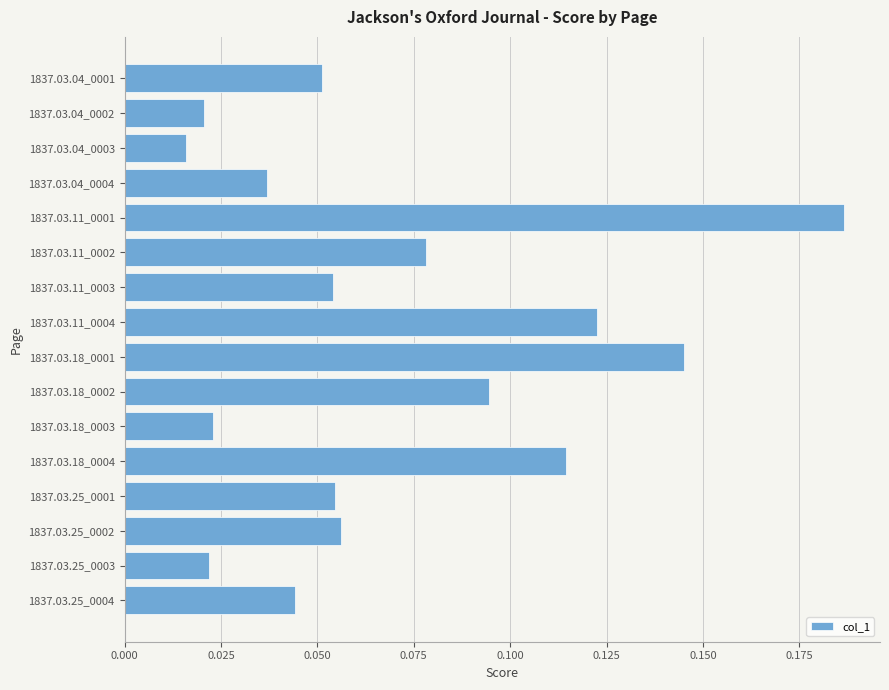

What is the label of the 12th bar from the bottom?

1837.03.11_0001